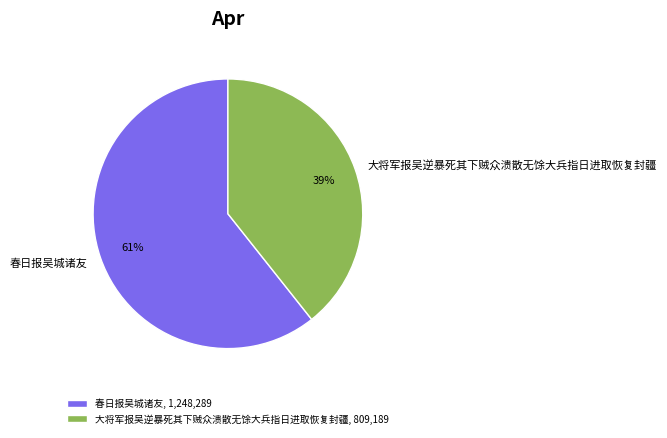

Count the number of slices in the pie.

2